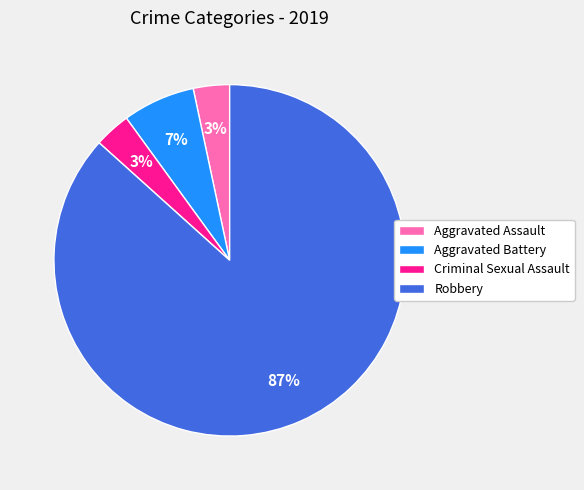

Count the number of slices in the pie.

4